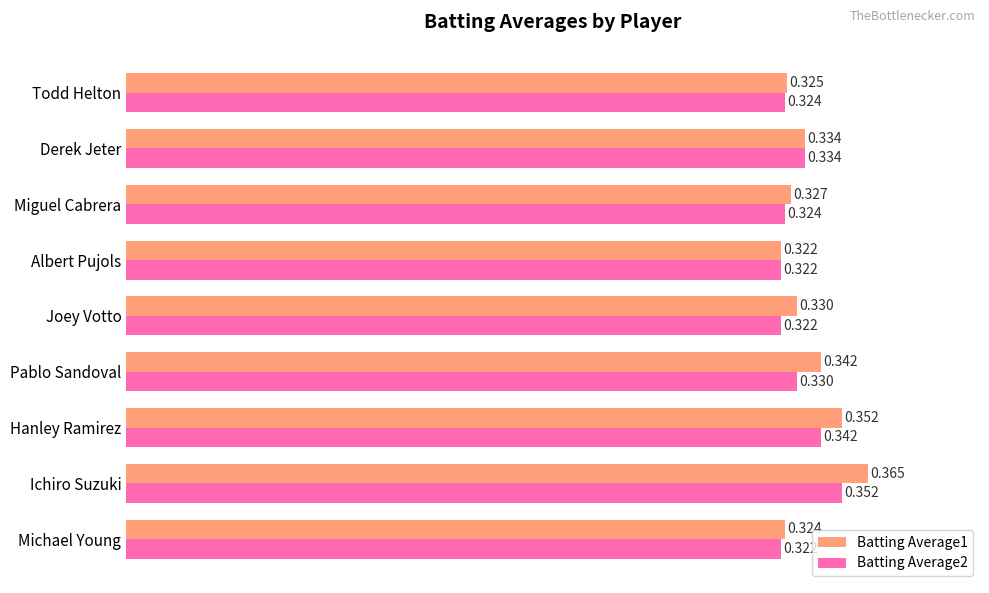

Where is Batting Average1 nearest to the value 0?

Albert Pujols